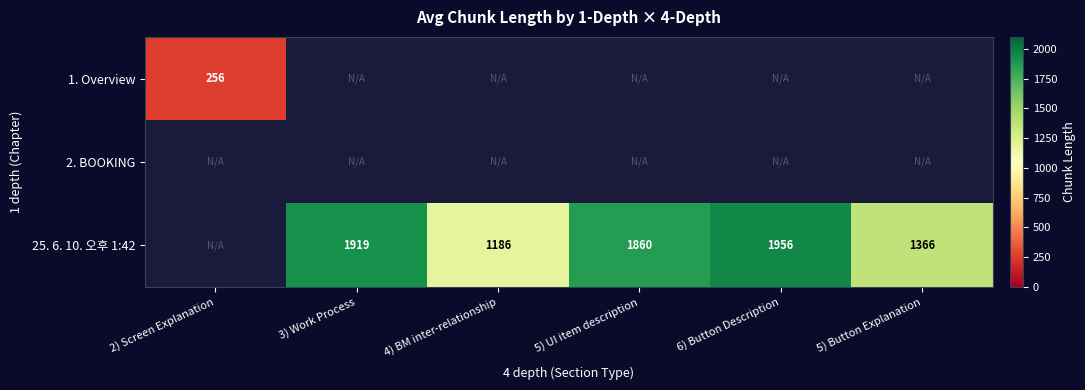

Between 4) BM inter-relationship and 5) Button Explanation, which is larger?

5) Button Explanation